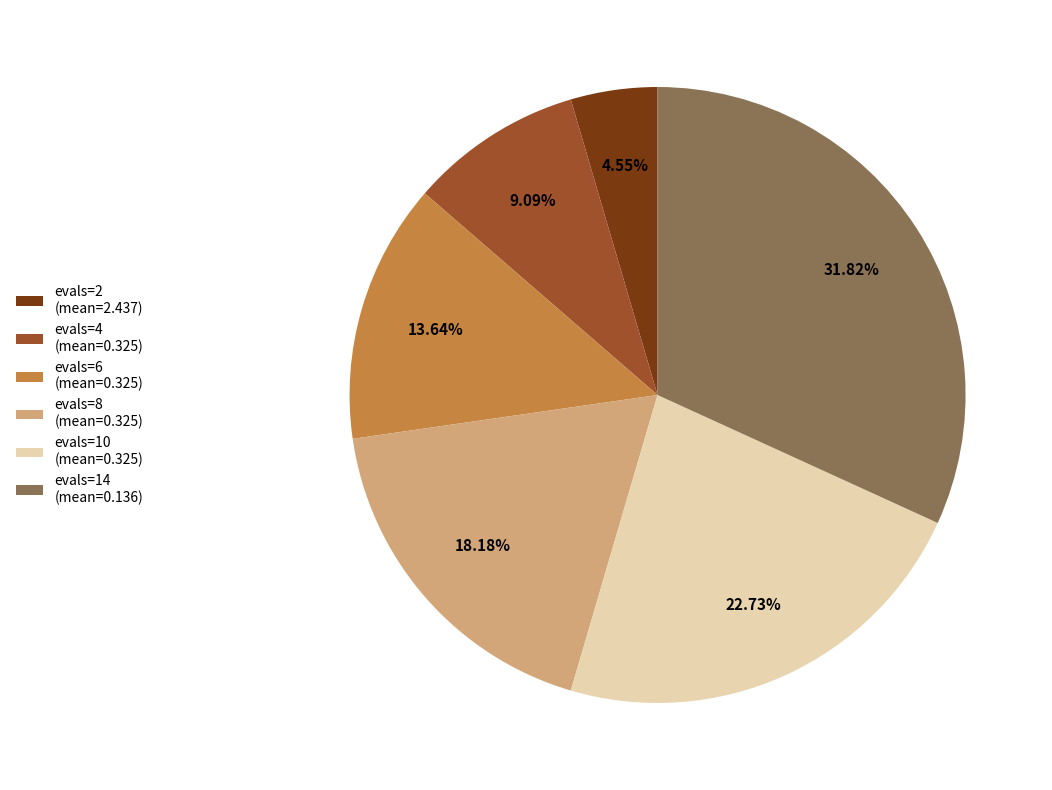

What portion of the pie excludes evals=6?

86.4%